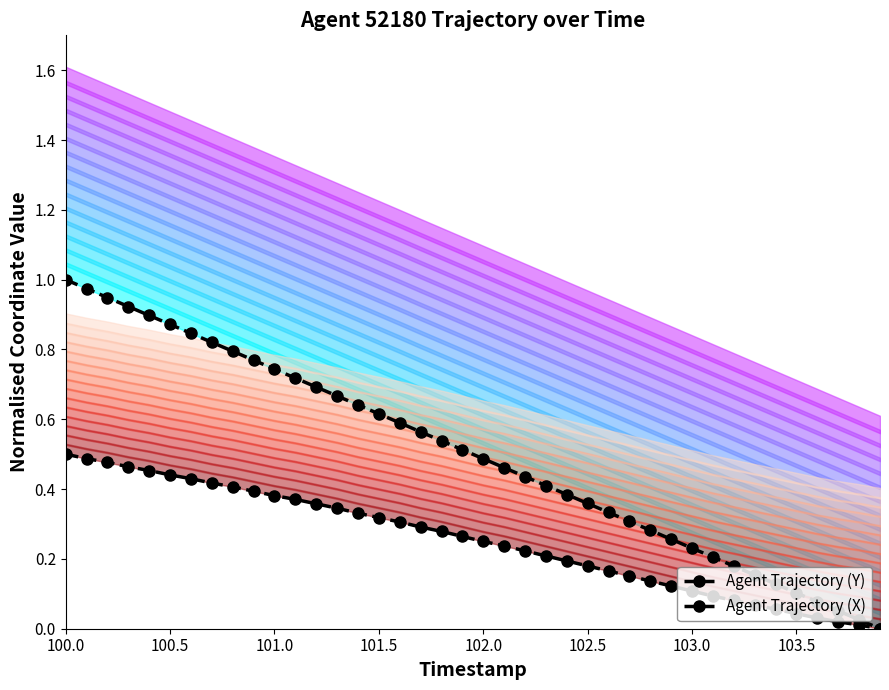

What is the difference between the maximum and minimum values in the Agent Trajectory (X) series?

0.5